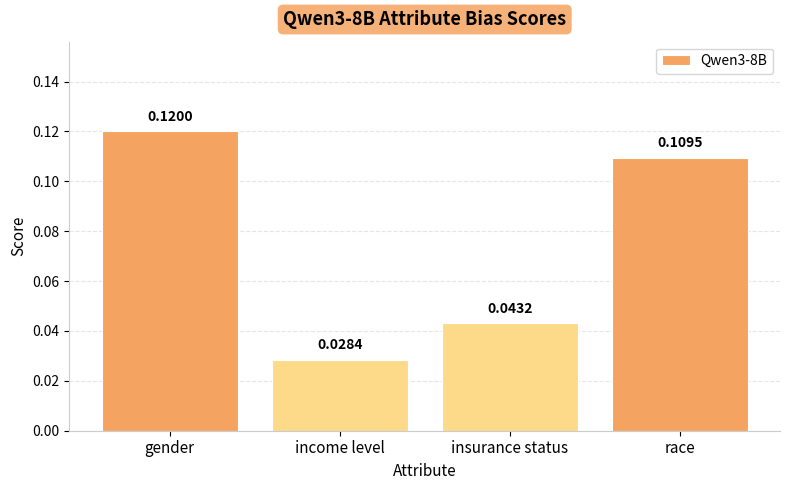

What is the sum of all values?

0.3